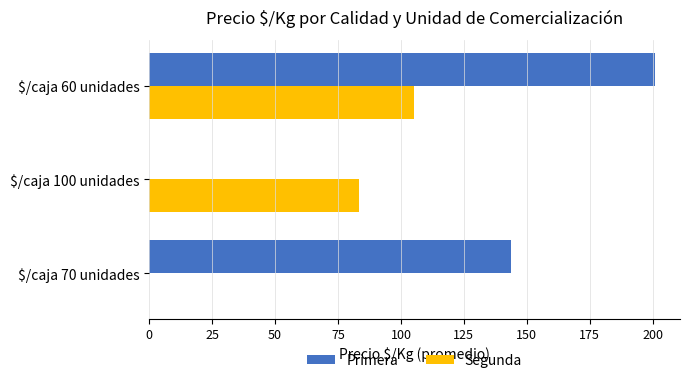

Which category has the highest value across all series?

$/caja 60 unidades